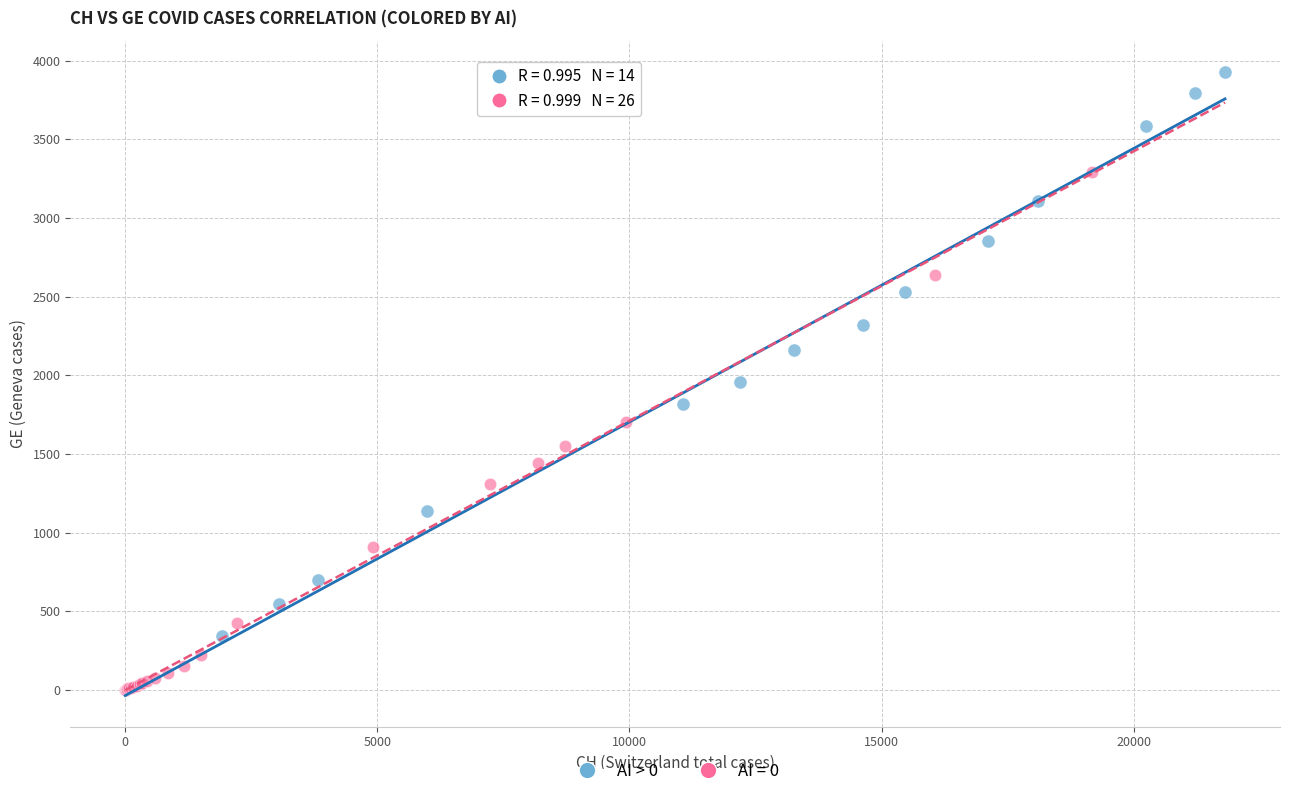

Which series reaches the maximum Y coordinate?

AI > 0